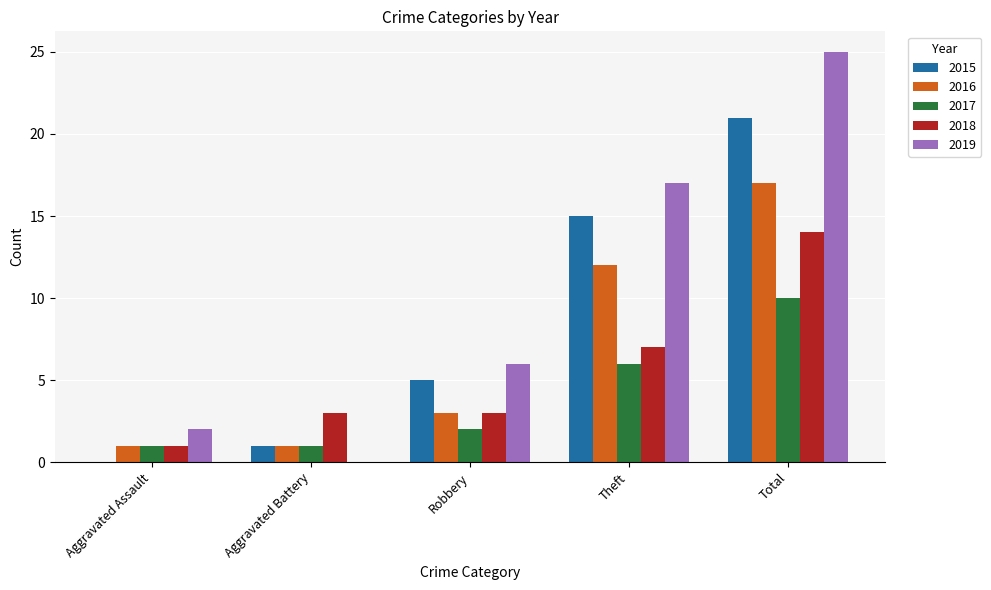

What is the average value of the 2015 series?

8